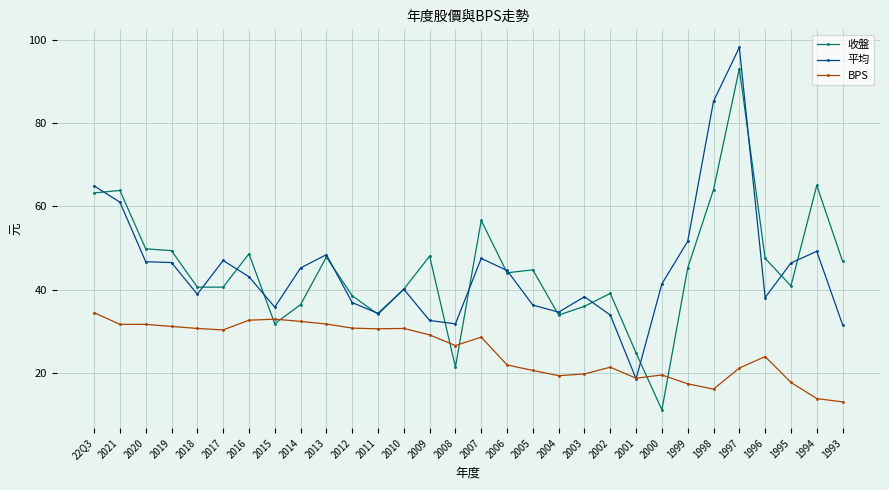

Where is 平均 nearest to the value 58?

2021